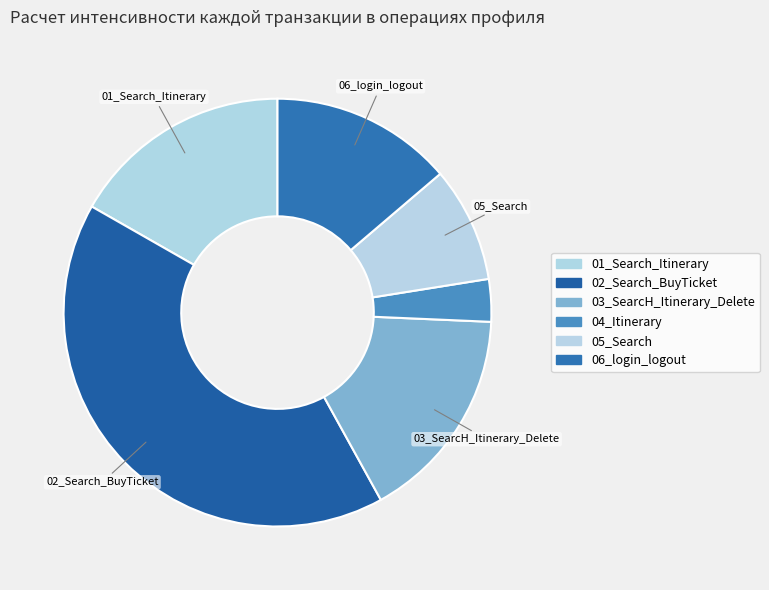

How many slices are in this pie chart?

6